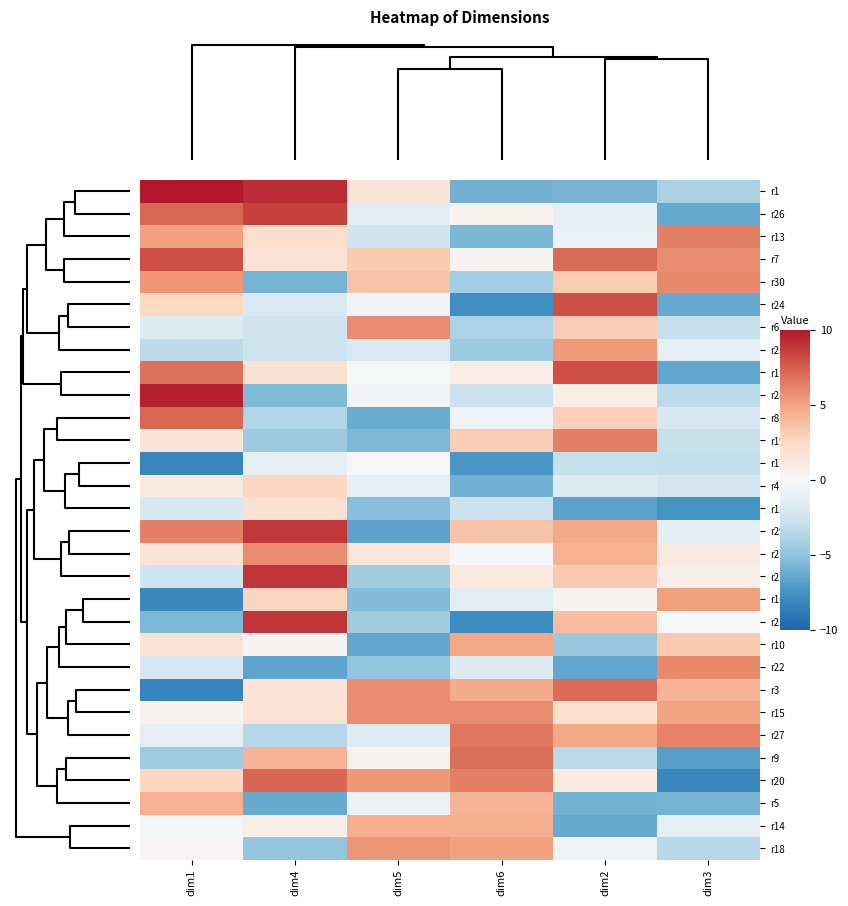

What is the difference between the highest and lowest values at dim6?

14.7